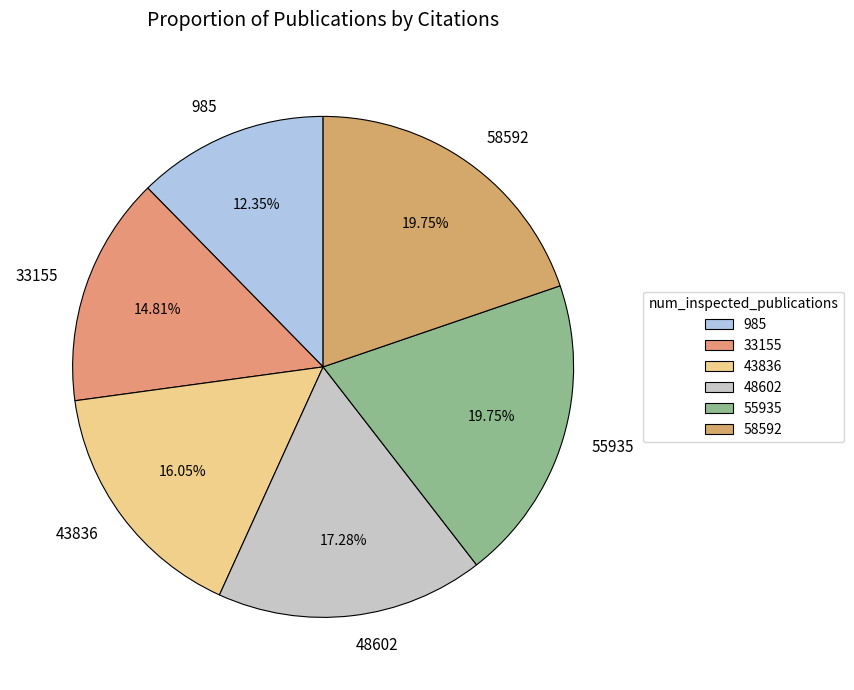

Combined, what portion of the pie is 55935 and 985?

32.1%